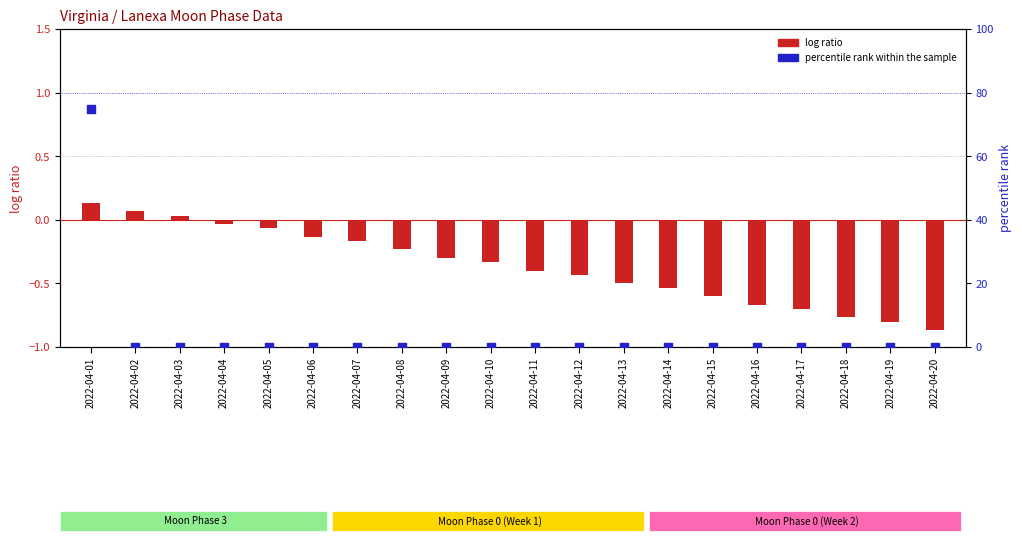

Which series contains the highest Y value?

percentile rank within the sample